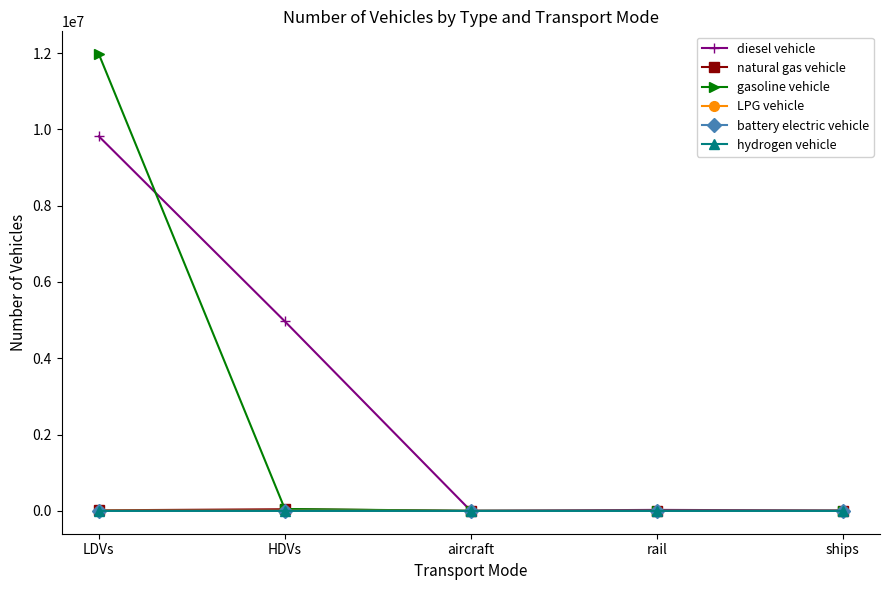

What is the maximum value for battery electric vehicle?

84.0